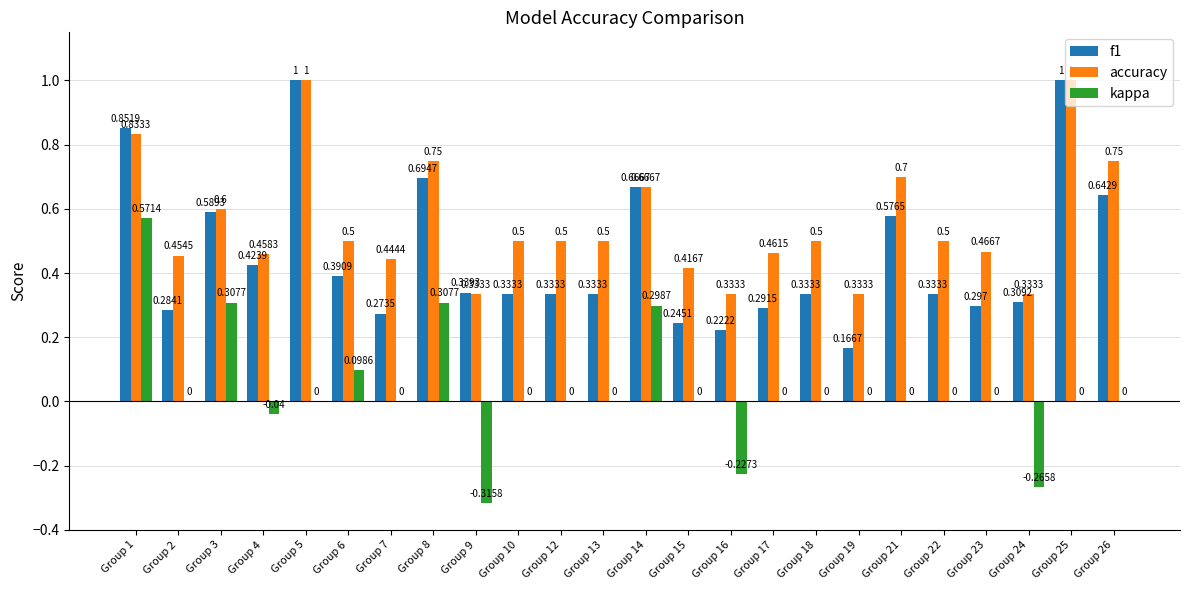

Are the bars grouped side by side (vs. stacked)?

Yes